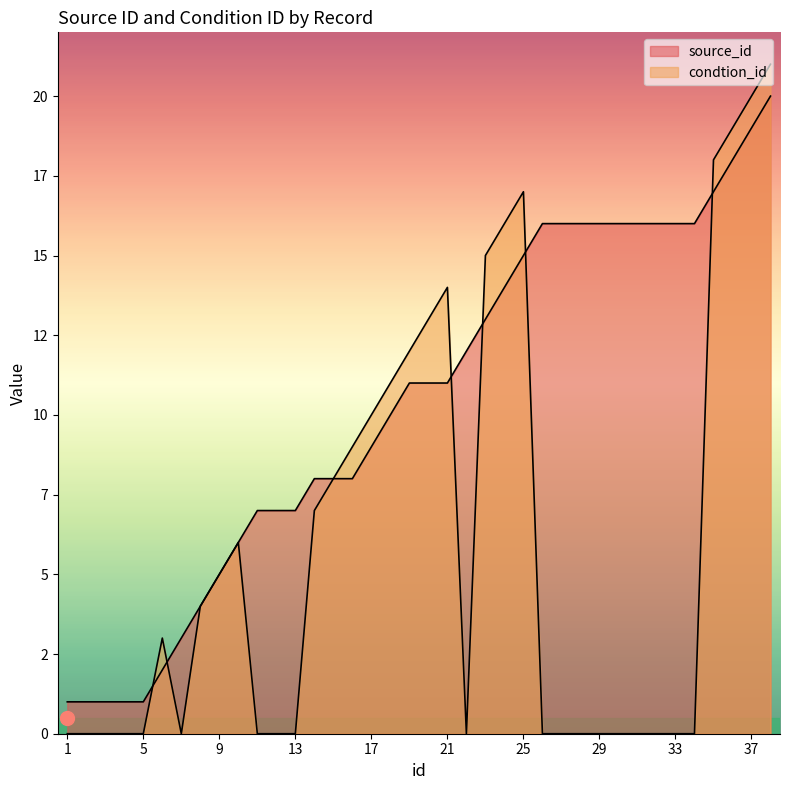

After their last crossing, which series has the higher values: source_id or condtion_id?

condtion_id